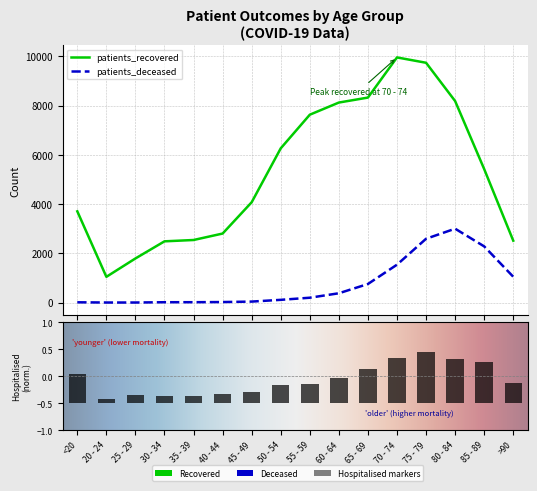

Are the bars grouped side by side (vs. stacked)?

Yes